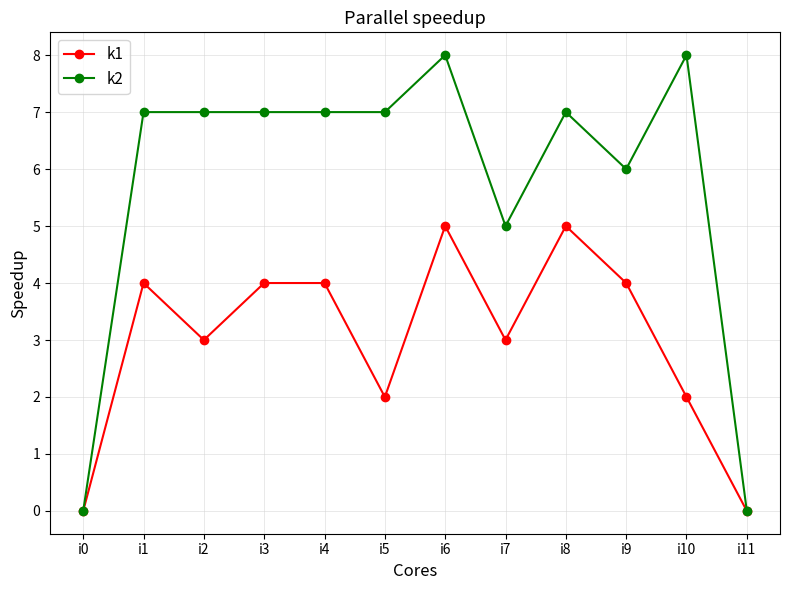

What is the spread (max minus min) of values at i5?

5